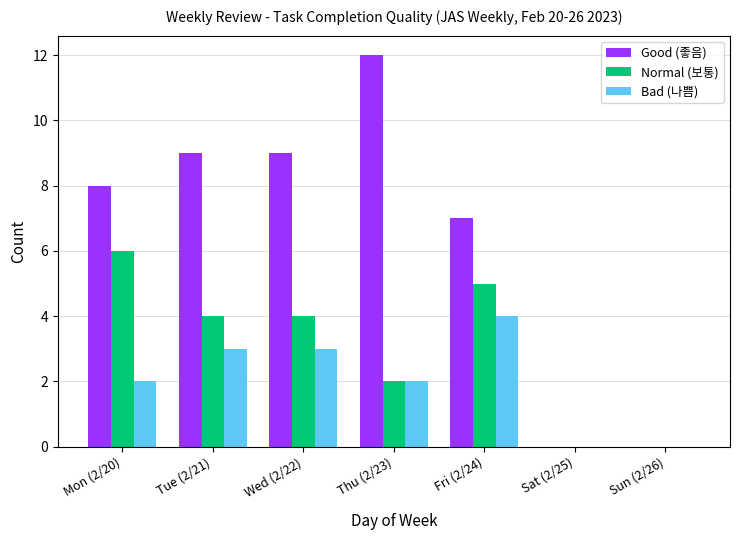

Reading left to right, extract all data points from this chart.

Good (좋음): Mon (2/20)=8	Tue (2/21)=9	Wed (2/22)=9	Thu (2/23)=12	Fri (2/24)=7	Sat (2/25)=0	Sun (2/26)=0
Normal (보통): Mon (2/20)=6	Tue (2/21)=4	Wed (2/22)=4	Thu (2/23)=2	Fri (2/24)=5	Sat (2/25)=0	Sun (2/26)=0
Bad (나쁨): Mon (2/20)=2	Tue (2/21)=3	Wed (2/22)=3	Thu (2/23)=2	Fri (2/24)=4	Sat (2/25)=0	Sun (2/26)=0